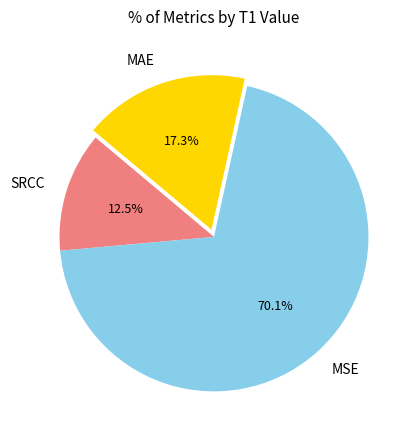

Combined, what portion of the pie is SRCC and MSE?

82.7%